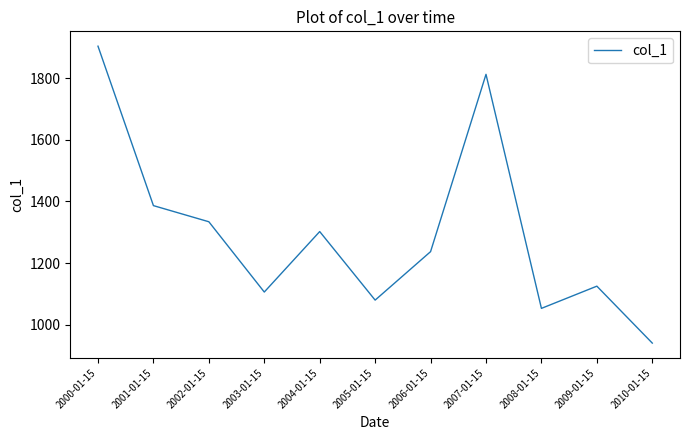

The chart shows a value of 1237.0 at 2006-01-15. True or false?

True